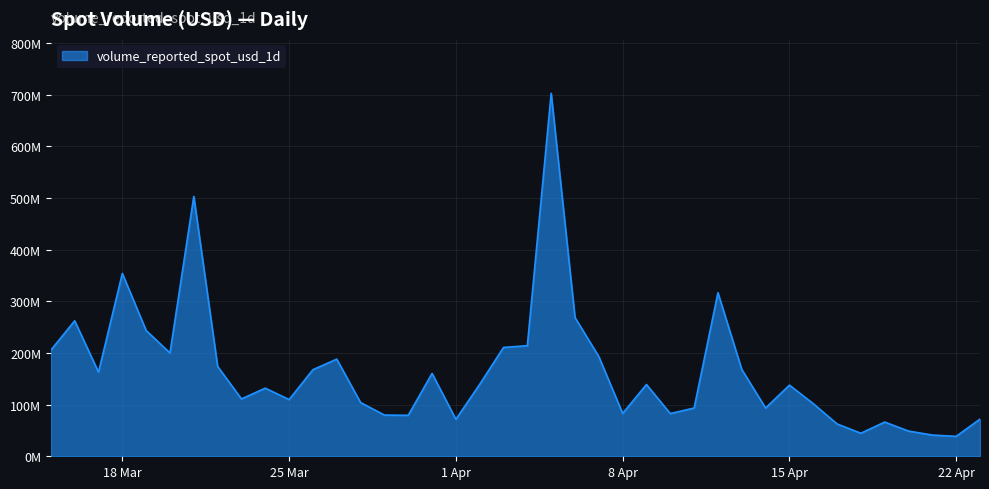

Does the chart have visible grid lines?

Yes